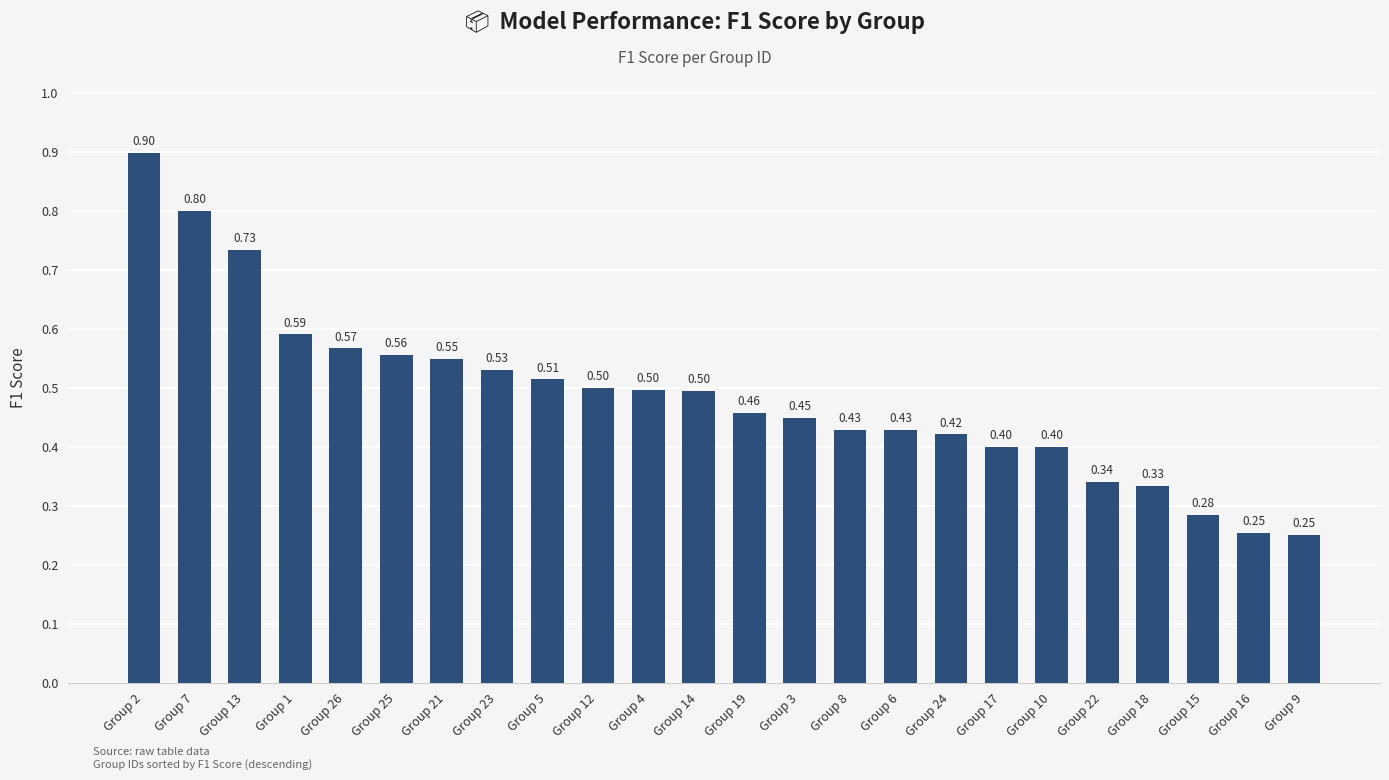

What is the average value?

0.5